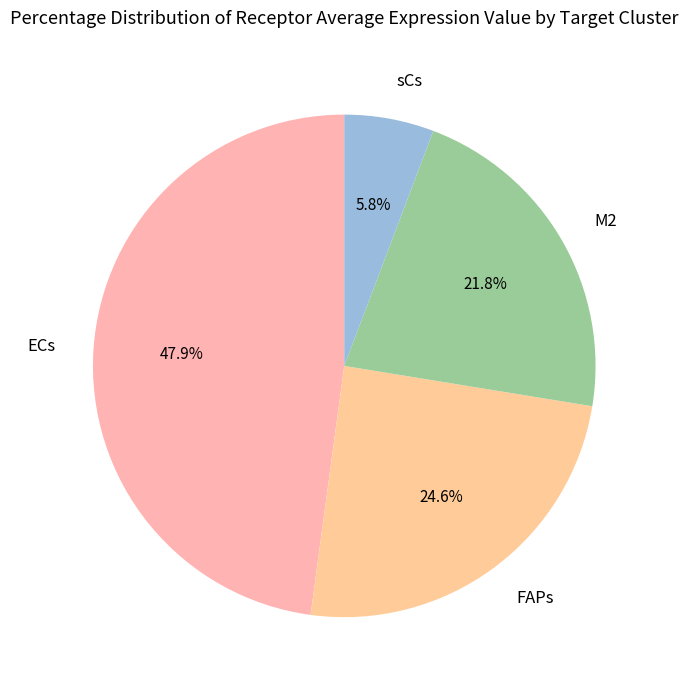

Is the sum of M2 and ECs greater than half?

Yes